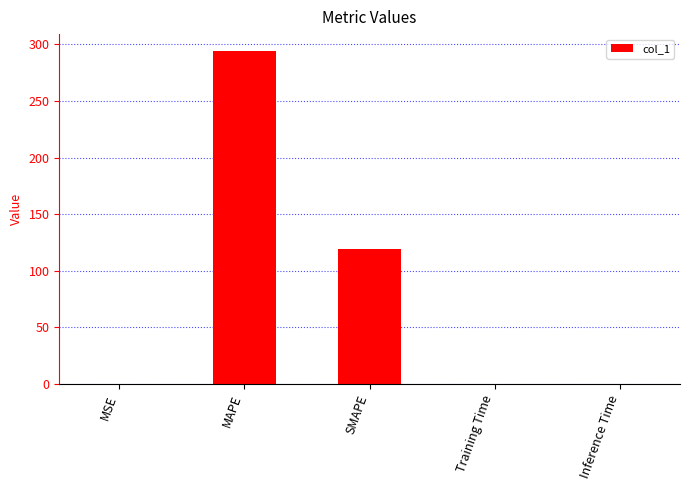

Are the bars grouped side by side (vs. stacked)?

No